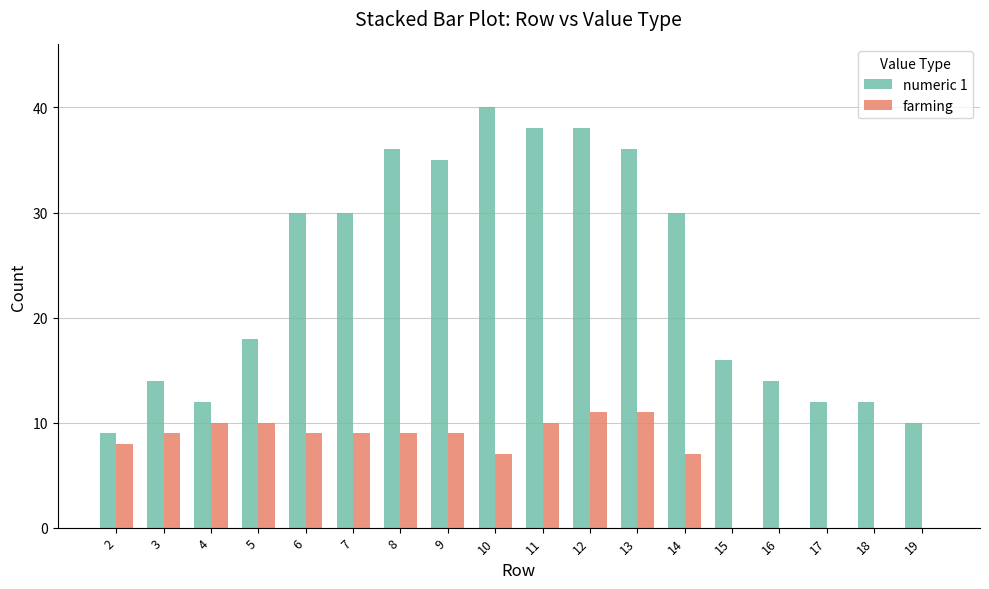

What is the spread (max minus min) of values at 14?

23